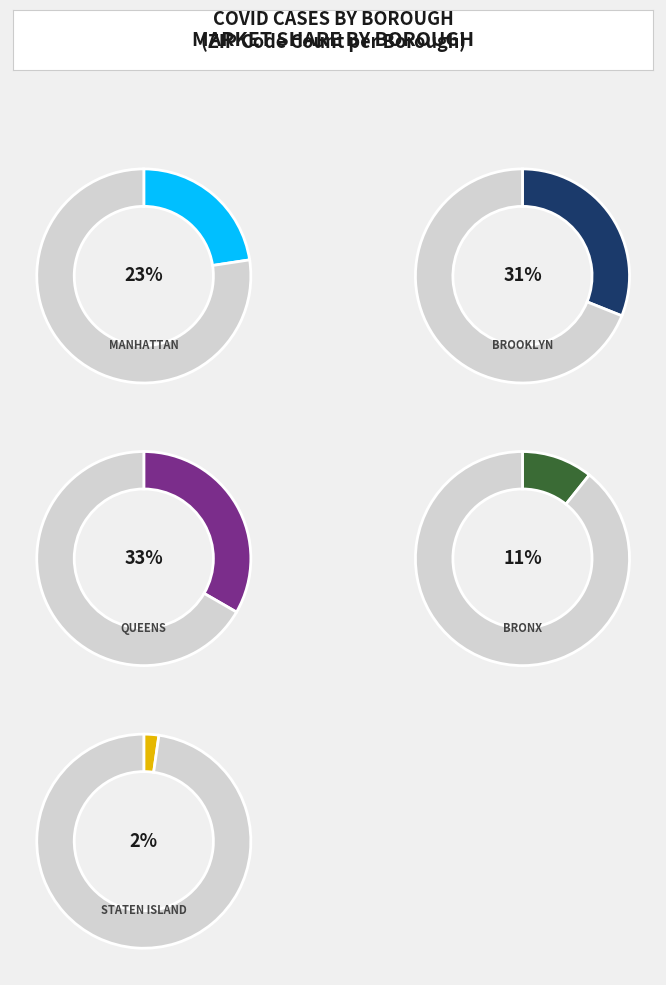

What is the largest slice in the pie chart?

Queens